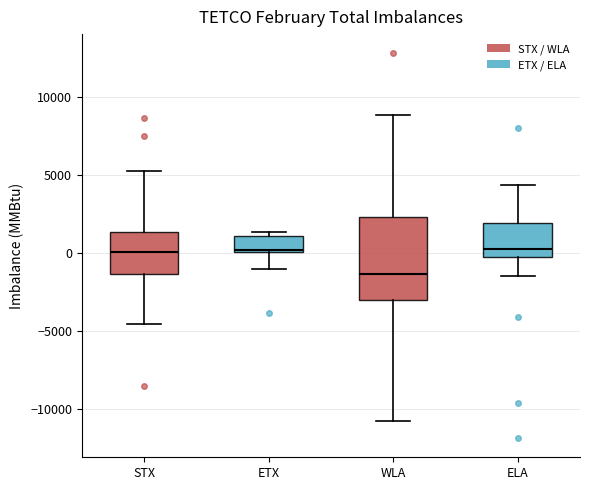

Reading left to right, transcribe this box plot: for each box, give where its median line is, the range the box spans, and where its two whiskers end, as read against the y-axis. The values are not printed on the chart, so give them approximately, as read against the axis.

STX: median 0, box -1500 to 1500, whiskers -4500 to 5000
ETX: median 0 (just above the box's lower edge), box 0 to 1000, whiskers -1000 to 1500
WLA: median -1500, box -3000 to 2500, whiskers -10500 to 9000
ELA: median 0 (just above the box's lower edge), box 0 to 2000, whiskers -1500 to 4500